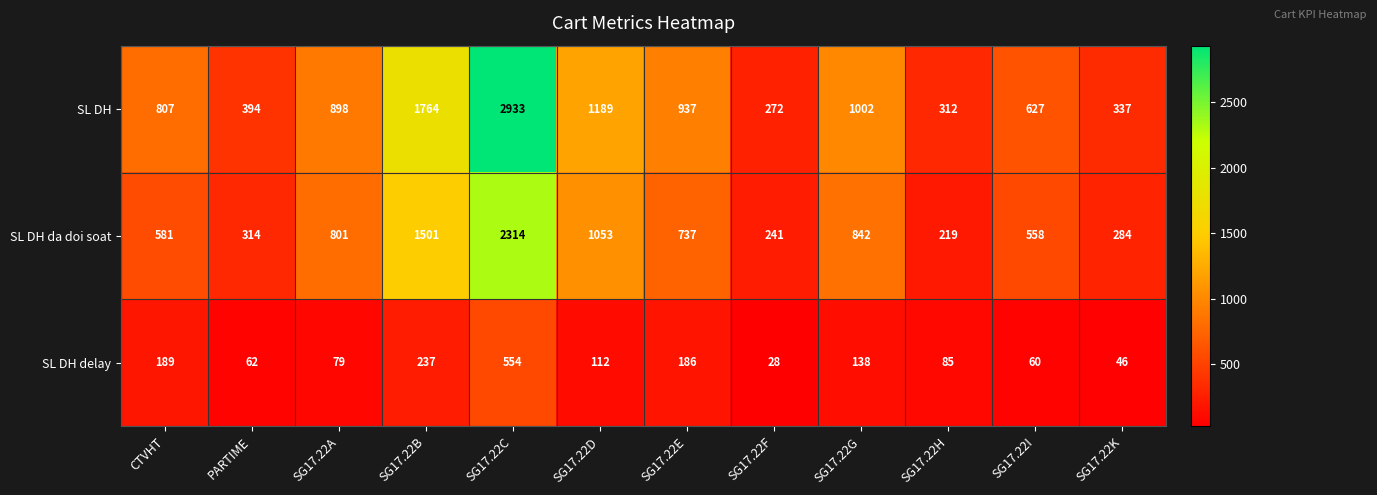

The value of SL DH da doi soat at SG17.22A is 801. True or false?

True